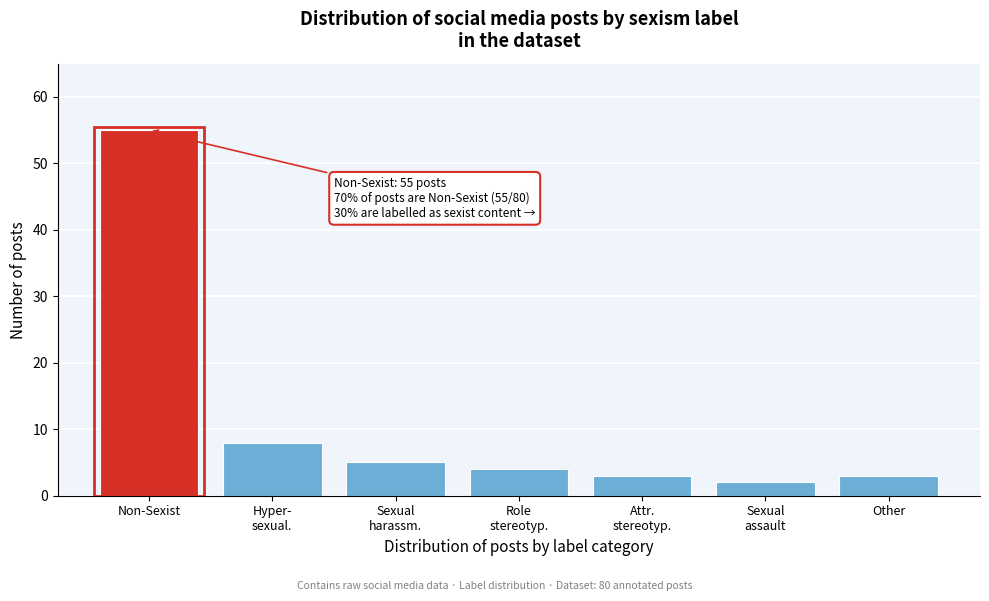

Reading right to left, list all the values displayed in this chart.

3	2	3	4	5	8	55